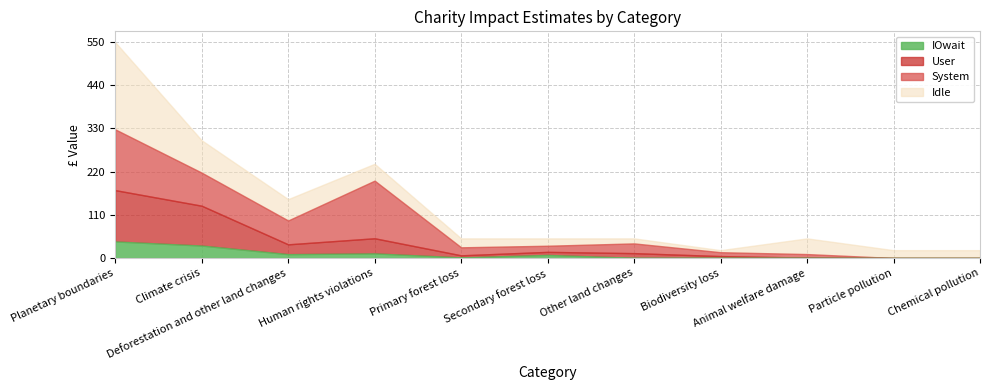

What is the maximum value for IOwait?

42.2